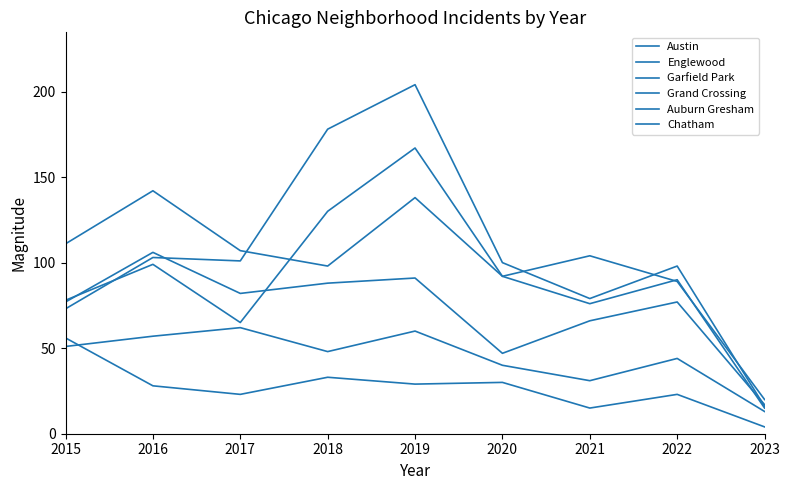

Between 2020 and 2023, which is larger?

2020